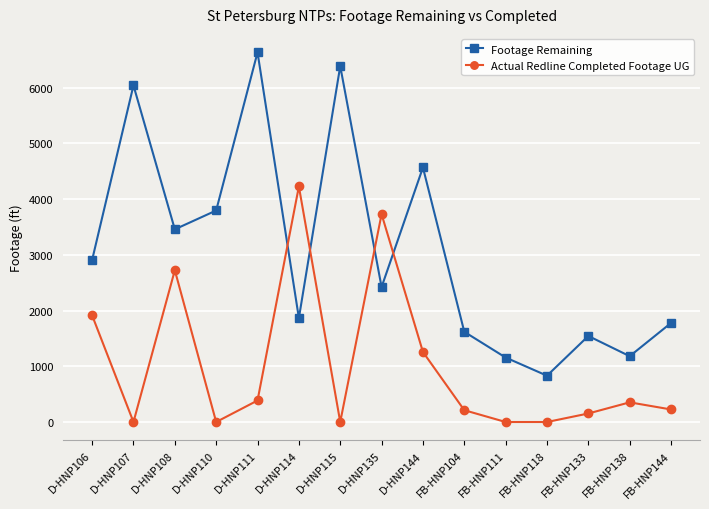

Which series changed the most between D-HNP108 and FB-HNP111?

Actual Redline Completed Footage UG